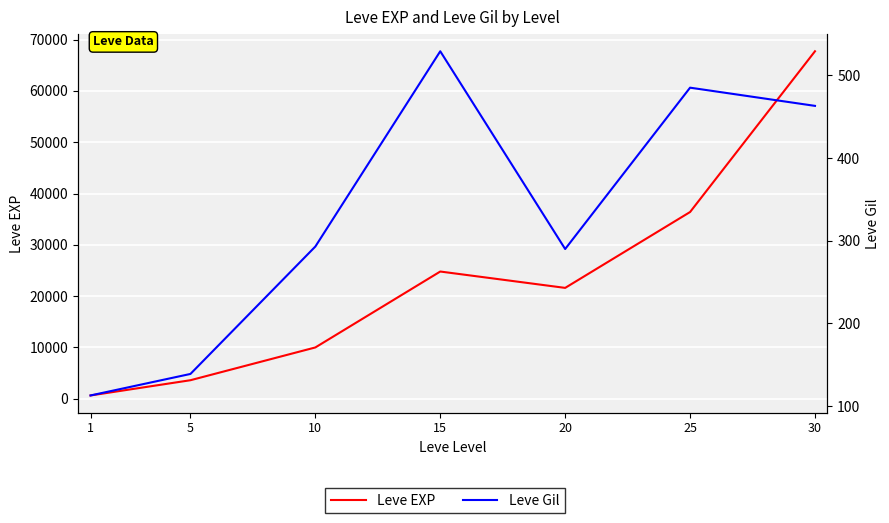

What is the difference between the maximum and minimum values in the Leve EXP series?

67100